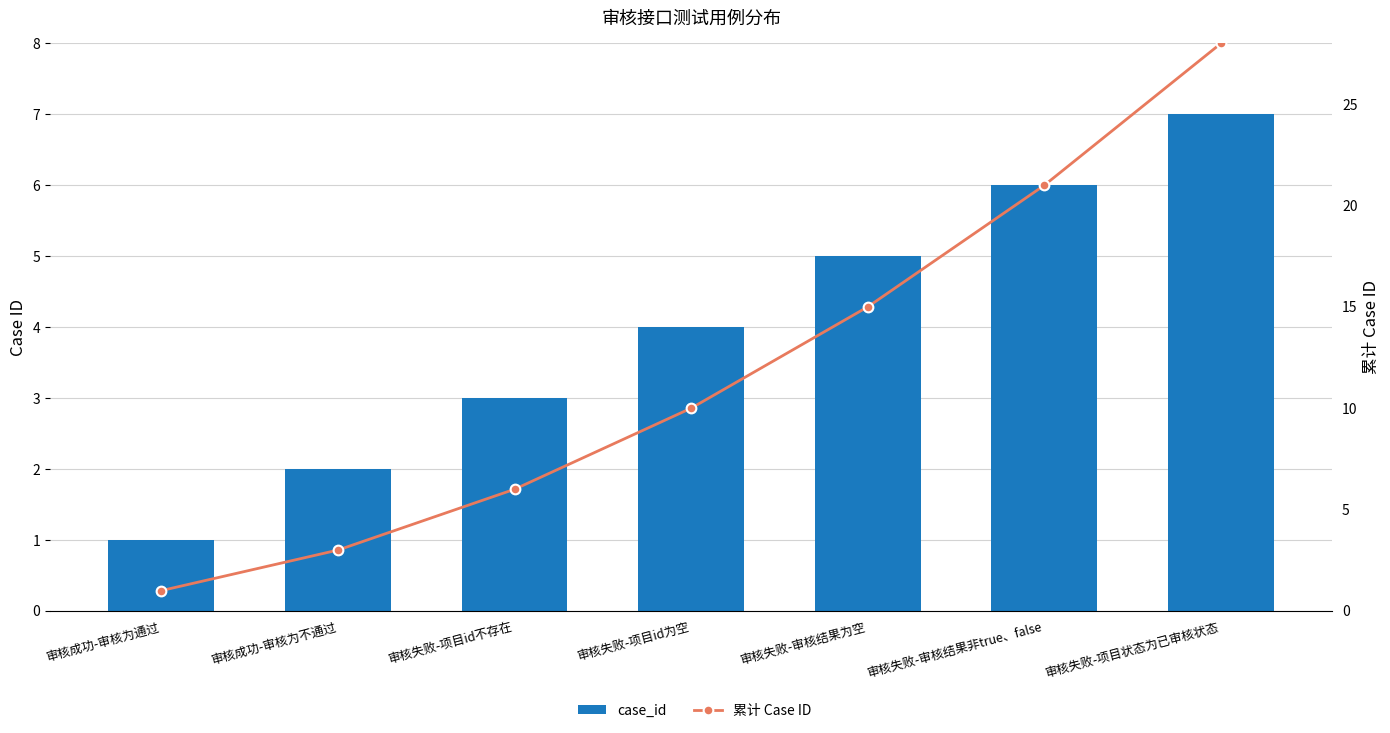

What is the label of the 2nd bar from the left?

审核成功-审核为不通过